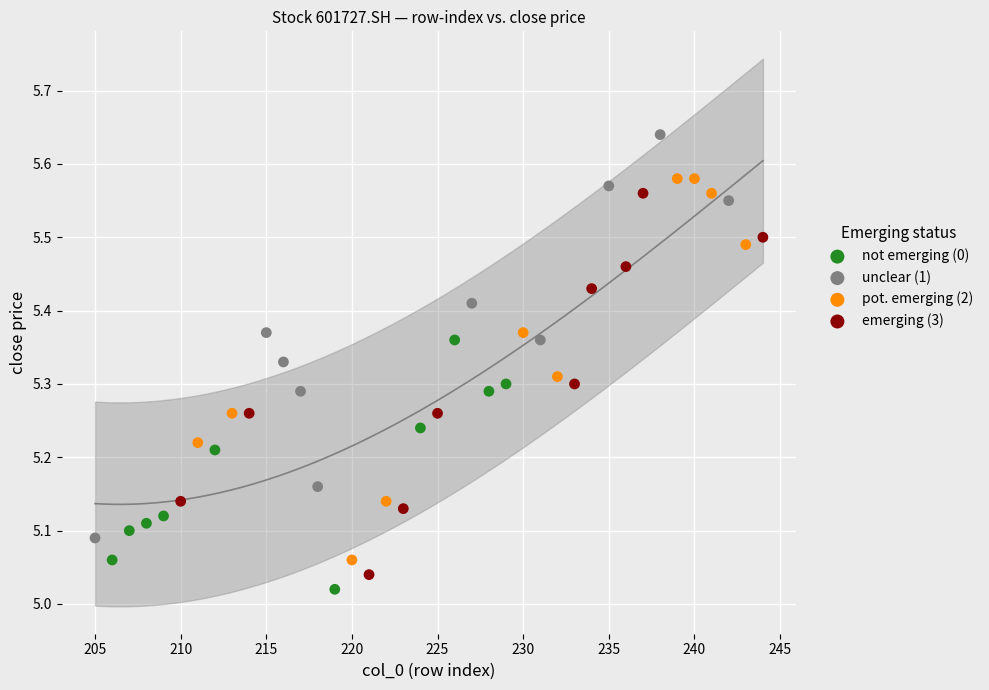

Which series has the widest spread of Y values?

unclear (1)